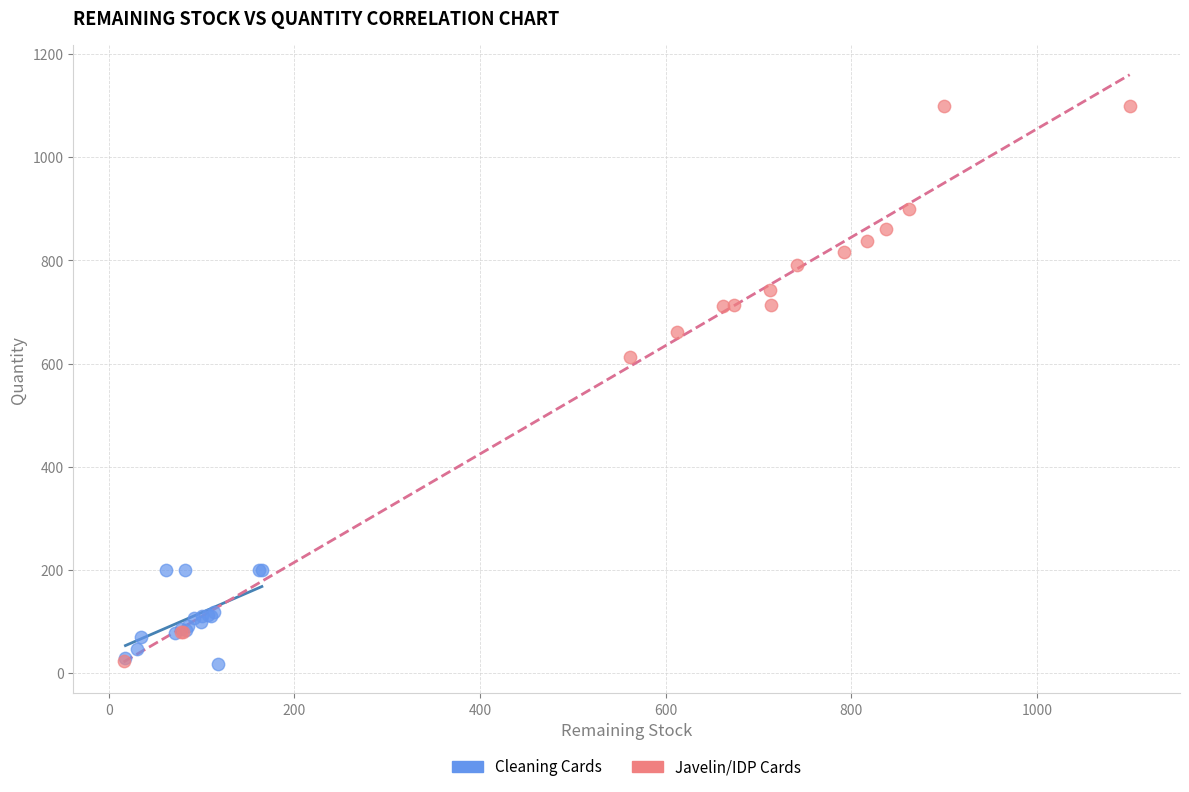

Which series has the largest Y range (max minus min)?

Javelin/IDP Cards